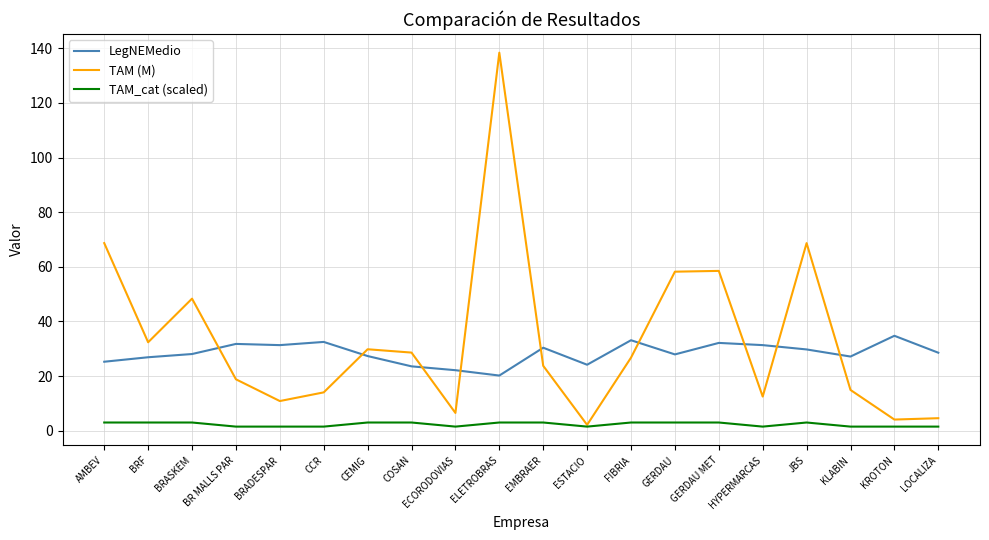

At which category is the sum across all series the highest?

ELETROBRAS